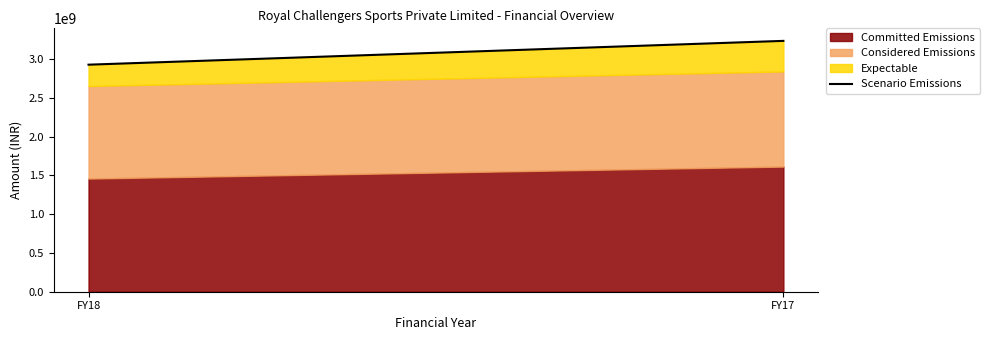

List the labels in order of value, largest first.

FY17, FY18